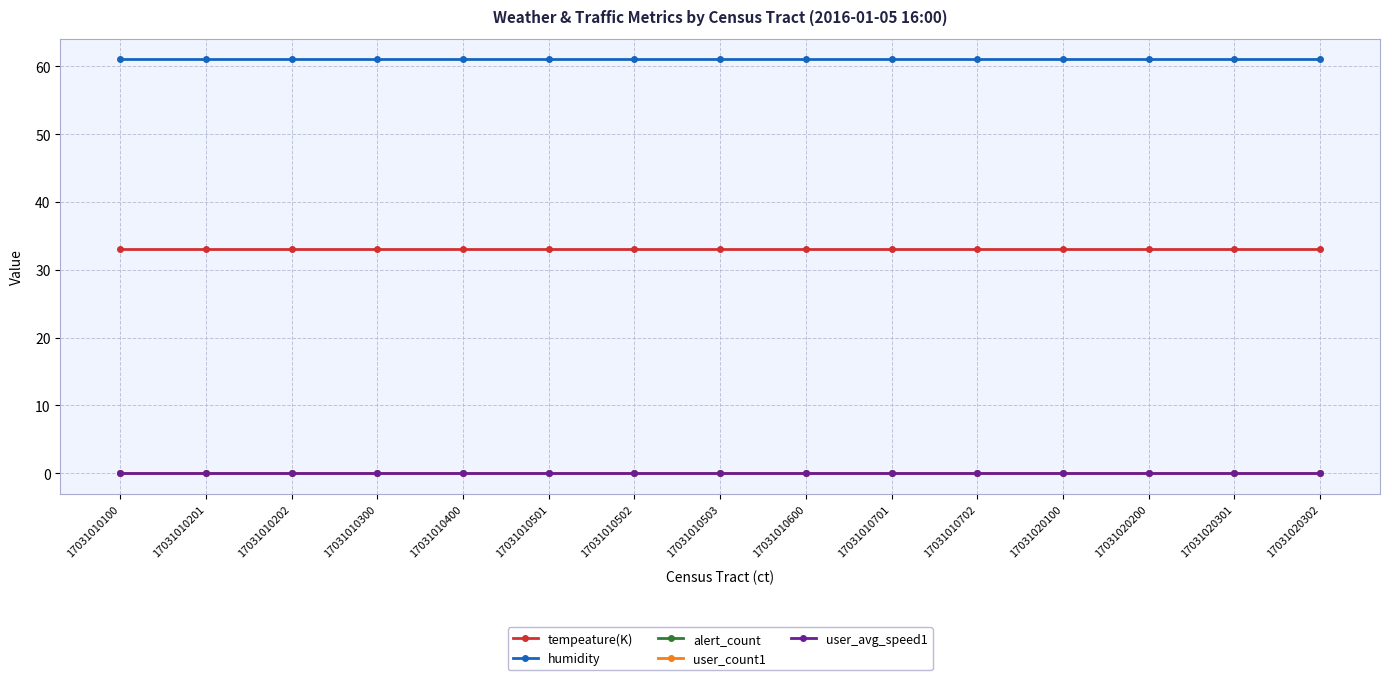

At 17031010503, list the series in order from largest to smallest.

humidity, tempeature(K), alert_count, user_count1, user_avg_speed1